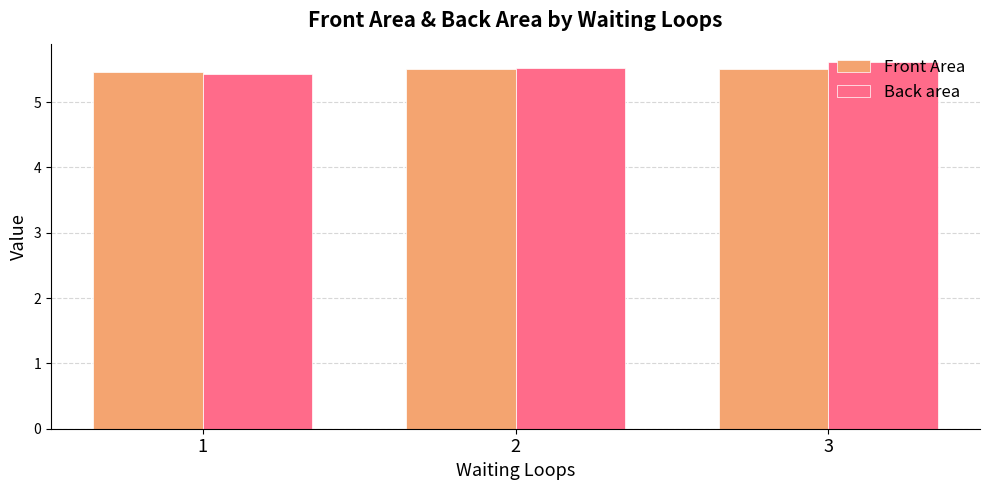

What is the sum of the Front Area values at 3 and 1?

11.0